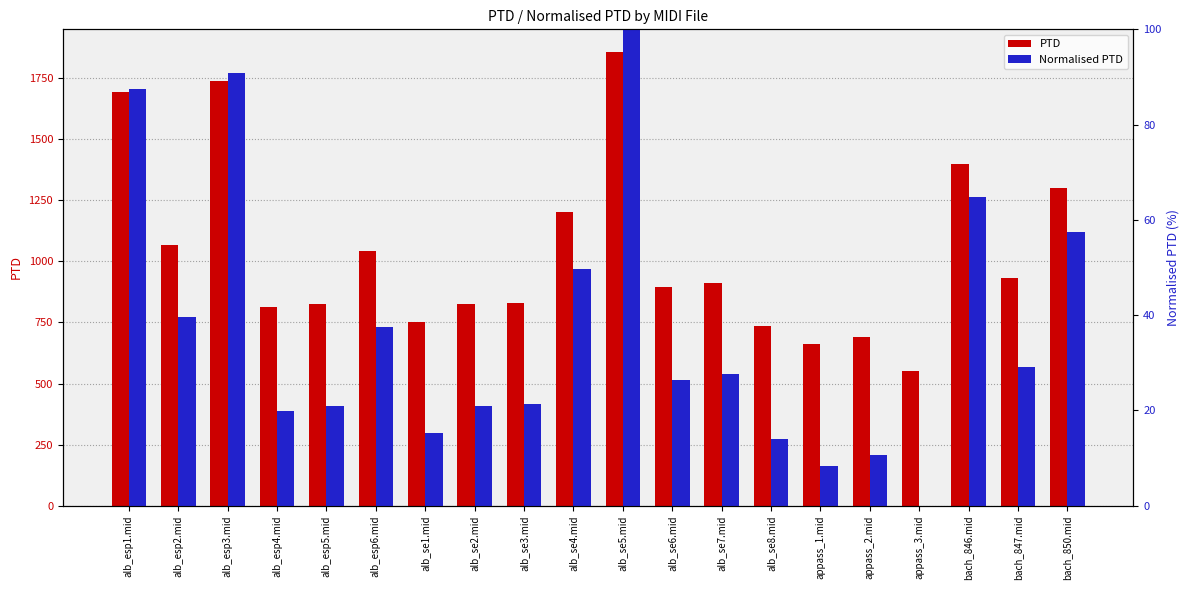

What is the total value across all series at appass_1.mid?

670.6